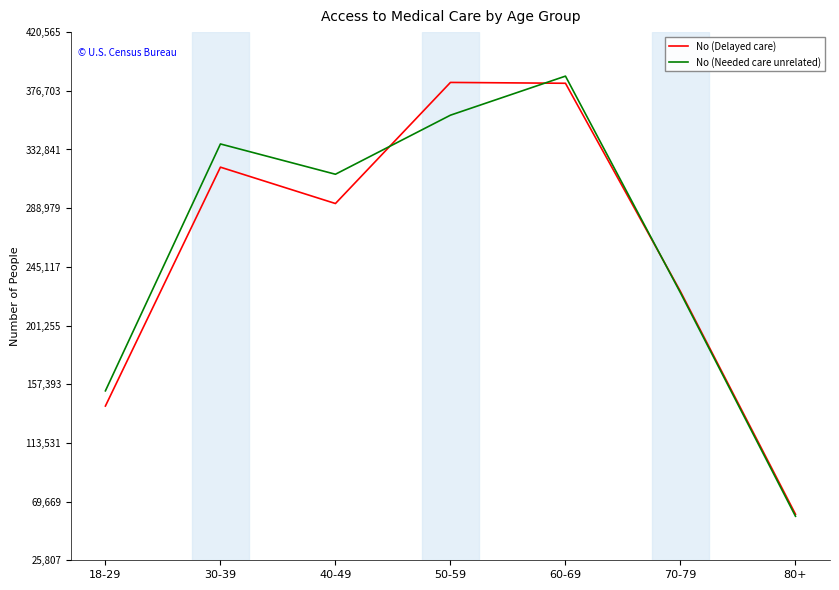

List the labels in order of No (Needed care unrelated) value, smallest first.

80+, 18-29, 70-79, 40-49, 30-39, 50-59, 60-69